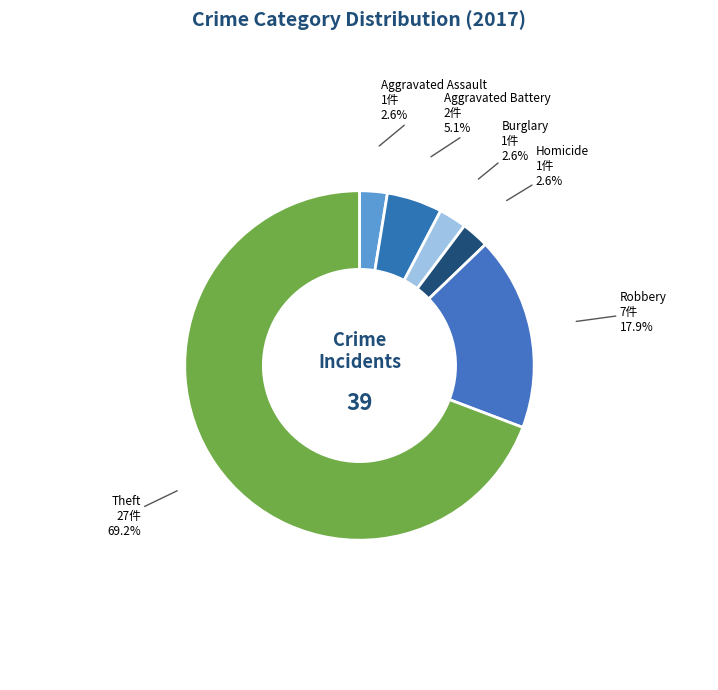

To the nearest percent, what is the difference between the largest and smallest slice percentages?

67%